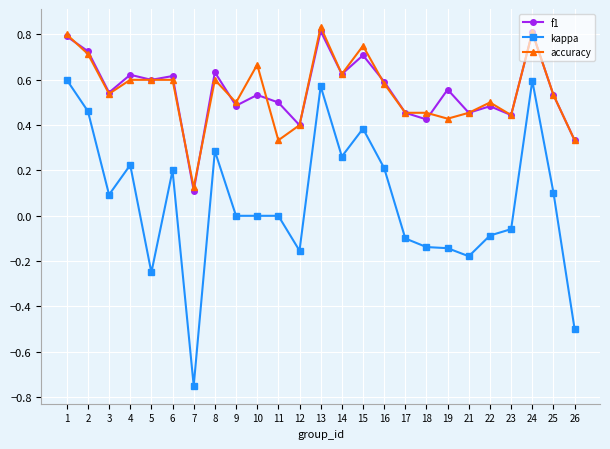

True or false: f1 has more than 0 points higher than both neighbors.

True